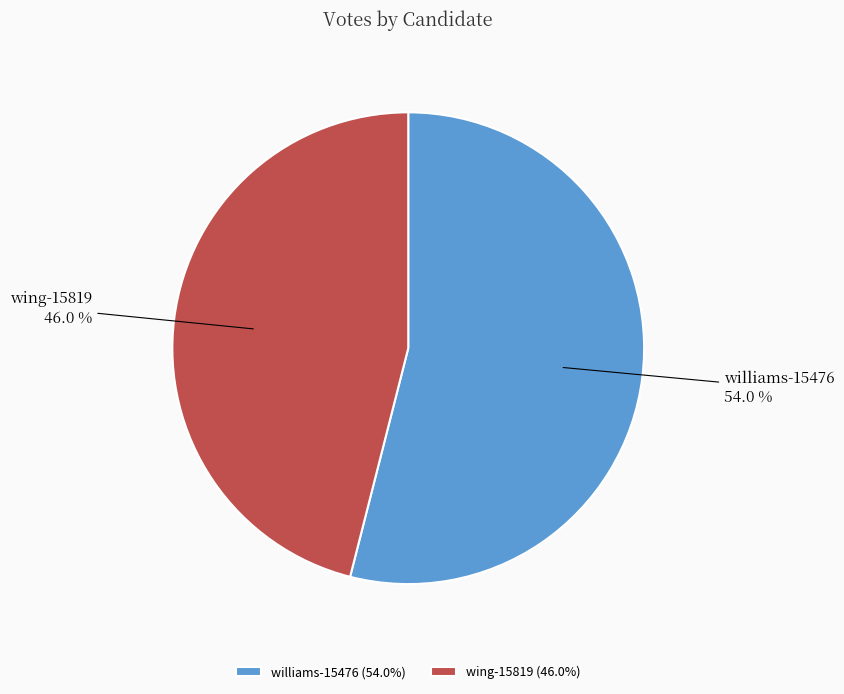

Does any single category account for the majority?

Yes